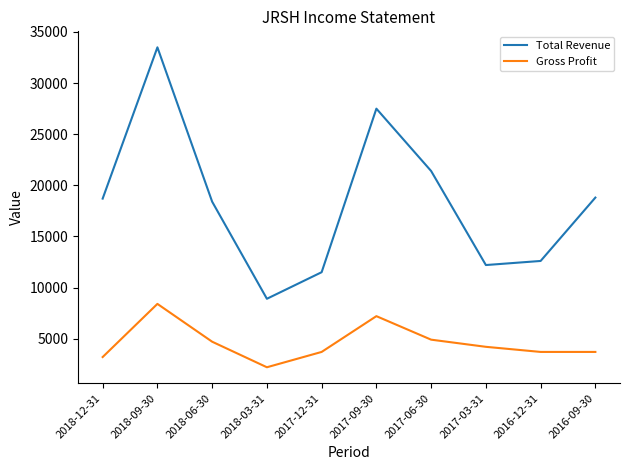

Which series has the largest range (max minus min)?

Total Revenue